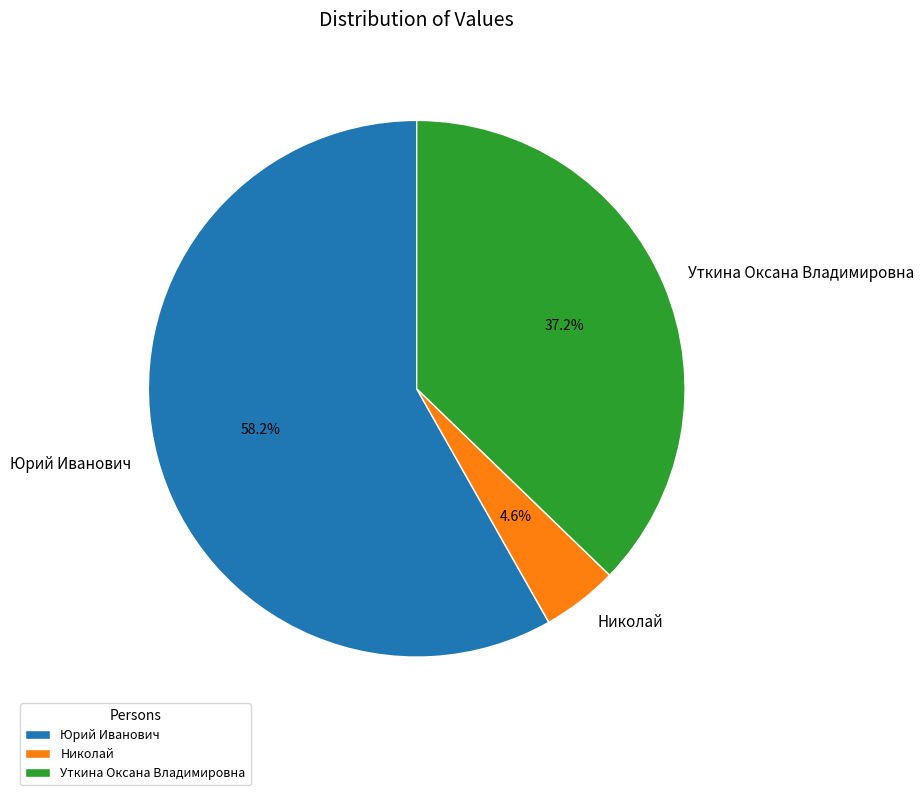

Combined, do Николай and Уткина Оксана Владимировна account for over 50%?

No